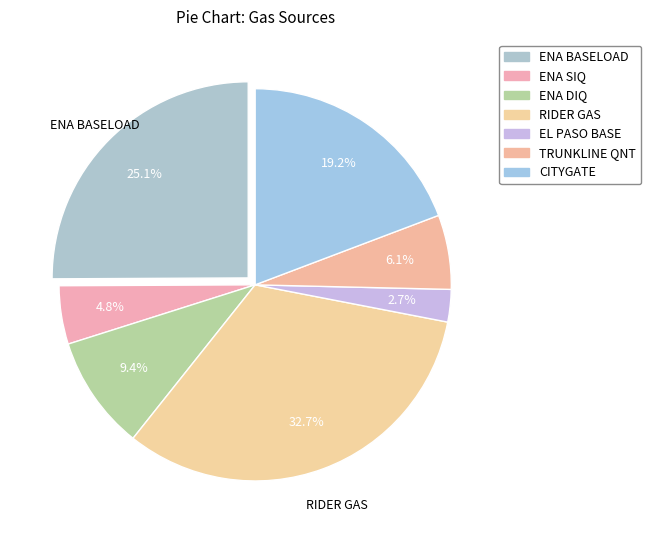

What is the change in value from EL PASO BASE to CITYGATE?

+155000